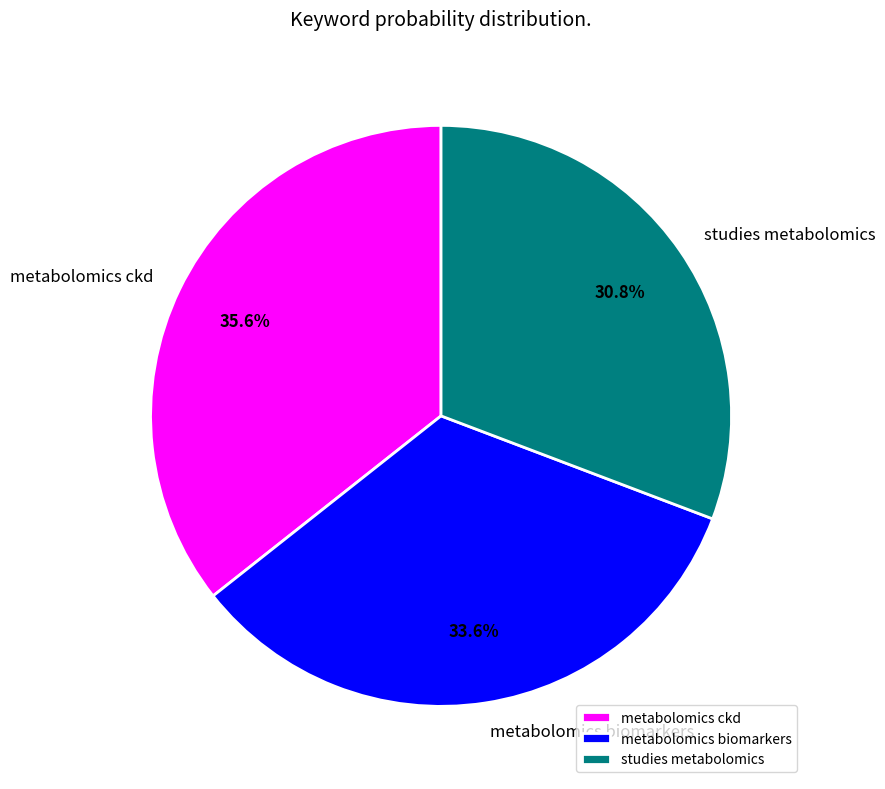

To the nearest percent, what percentage of the pie is metabolomics ckd?

36%